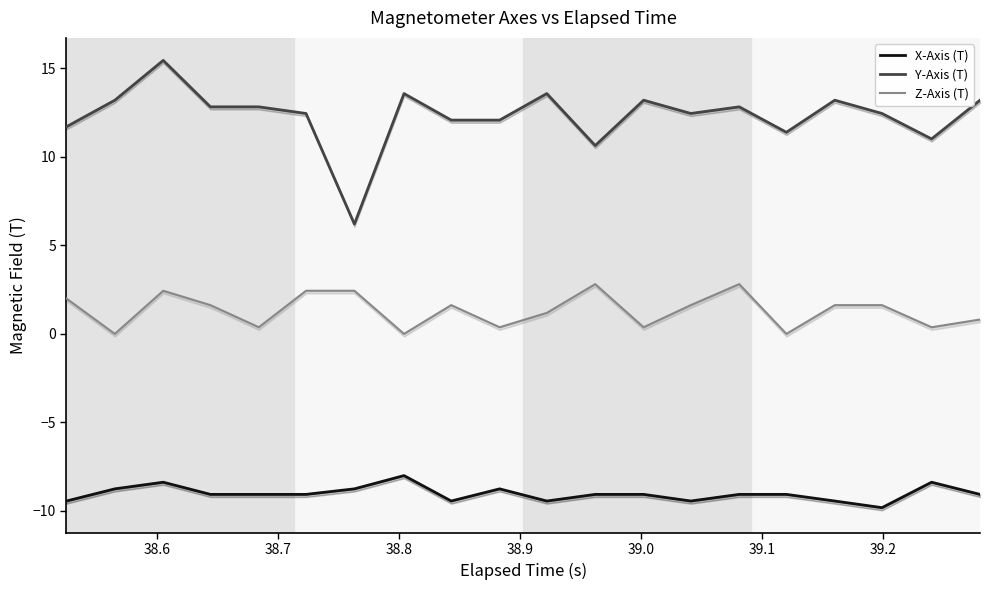

What is the difference between the maximum and minimum values in the X-Axis (T) series?

1.8